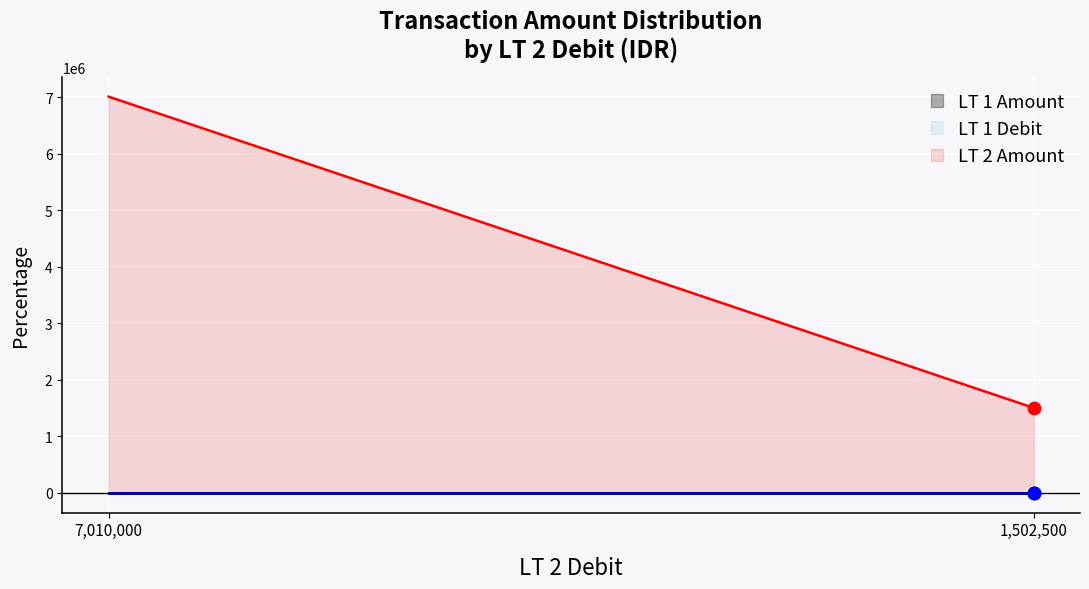

What is the total value across all series at 1502500?

1502690.2